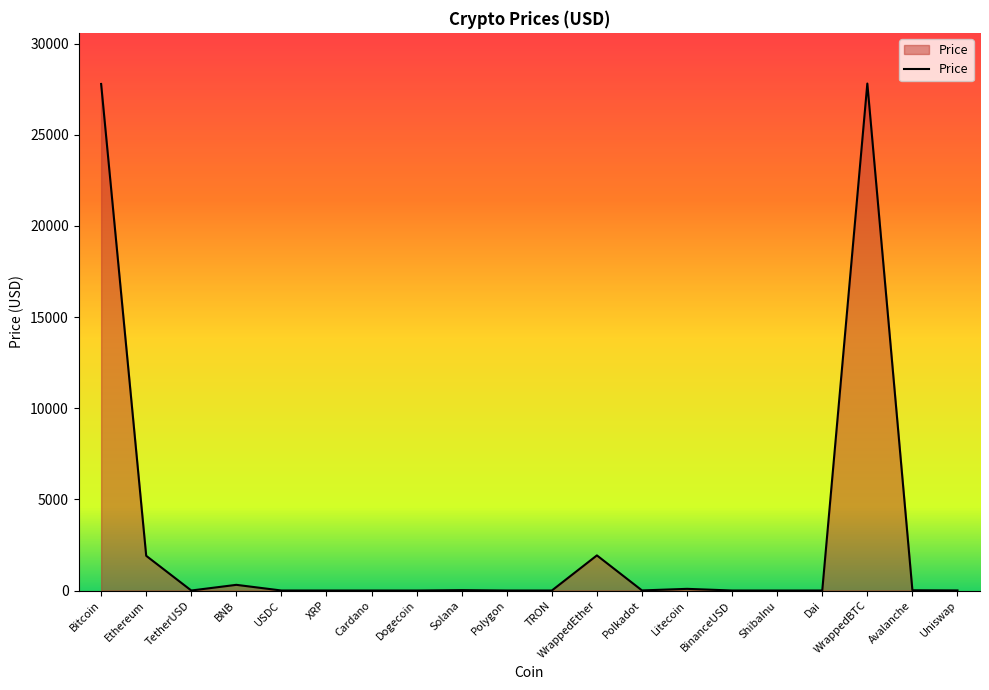

What is the difference between the maximum and minimum values?

27811.8